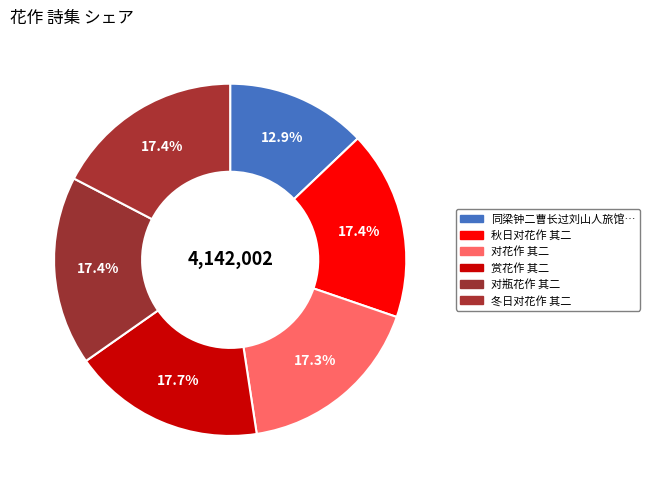

Count the number of slices in the pie.

6